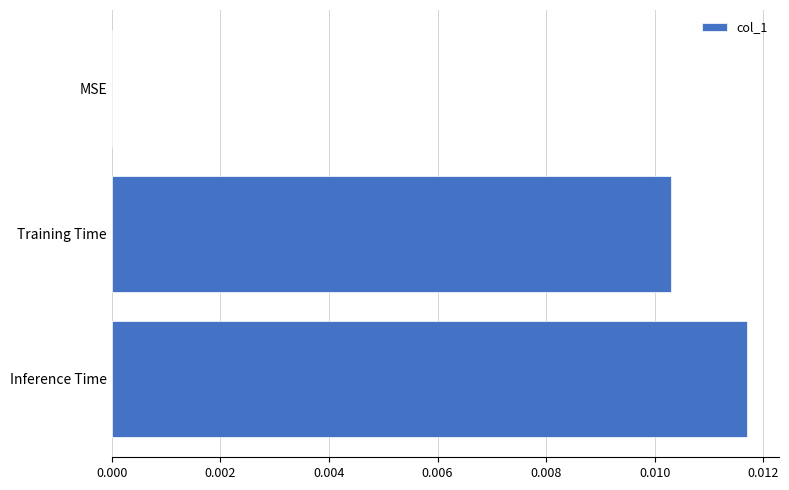

Count the number of categories in the chart.

3